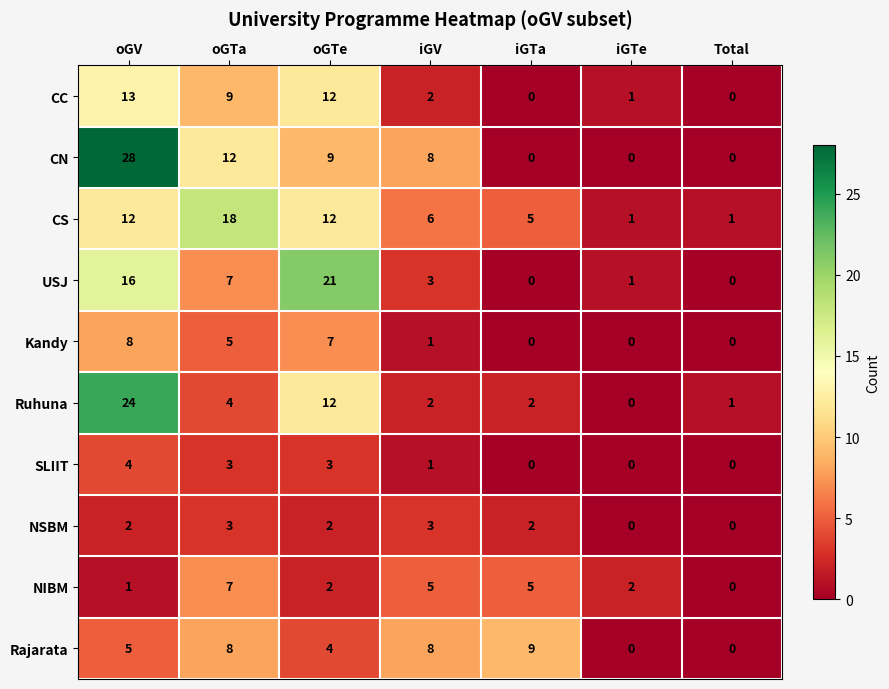

What is the difference between the second highest and minimum values in the USJ series?

16